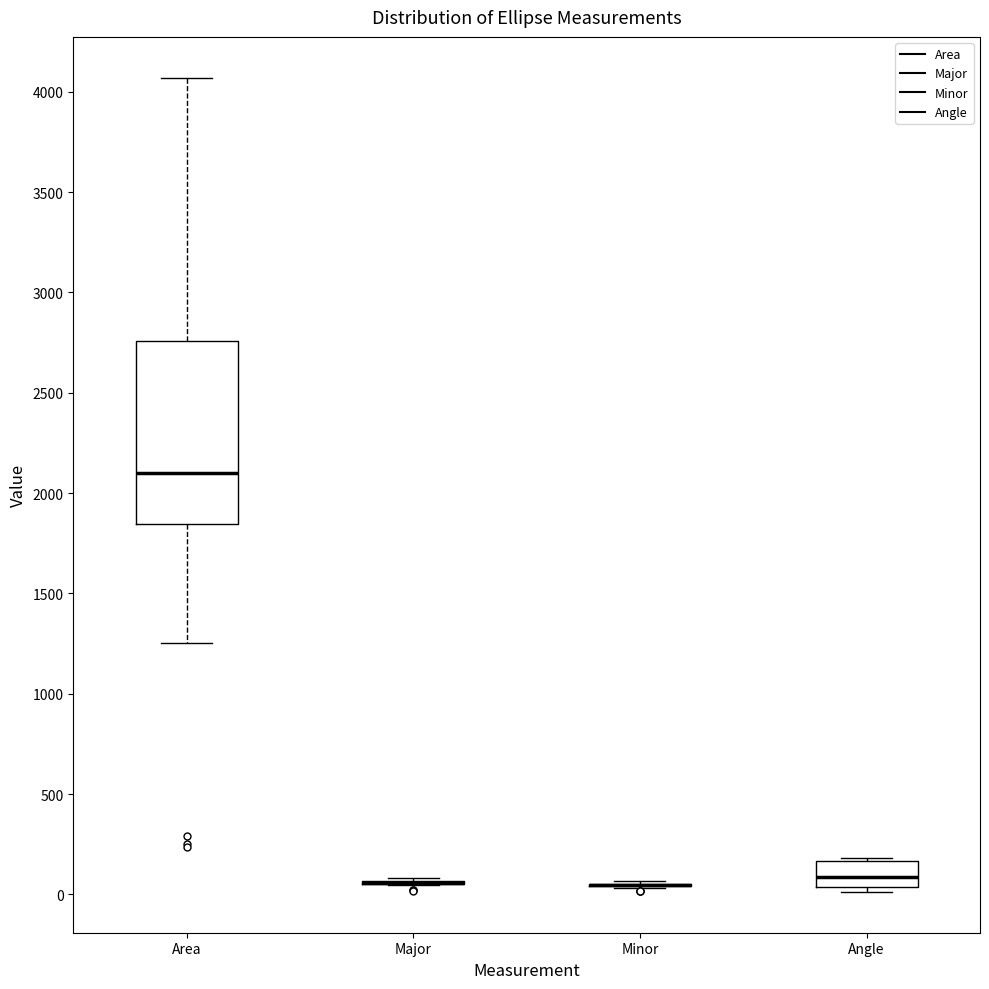

Where is the upper edge of the box for Angle on the y-axis? The values are not printed on the chart, so give them approximately, as read against the axis.

150